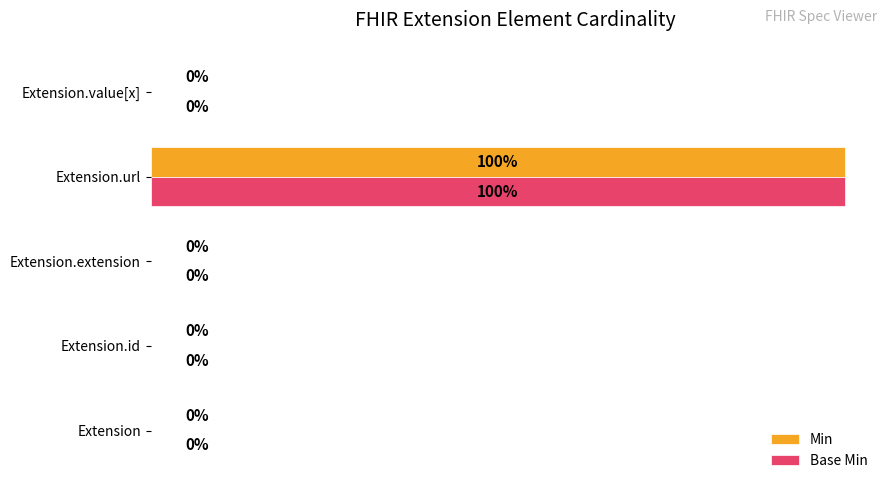

Which category has the highest value in the Min series?

Extension.url